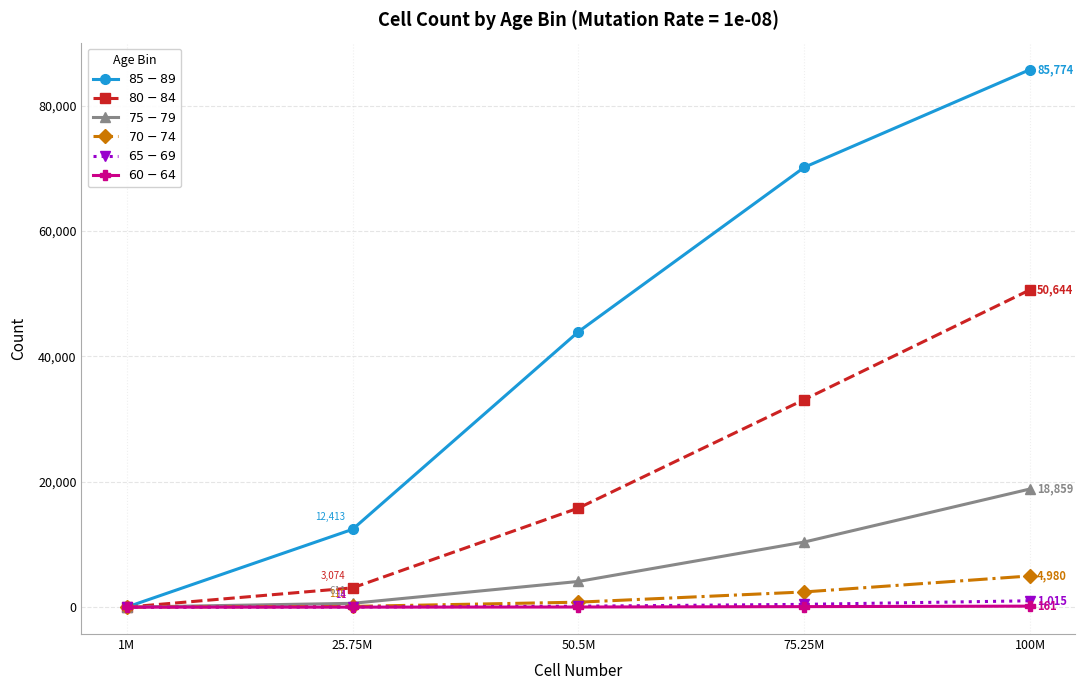

What is the maximum value shown in the chart?

85774